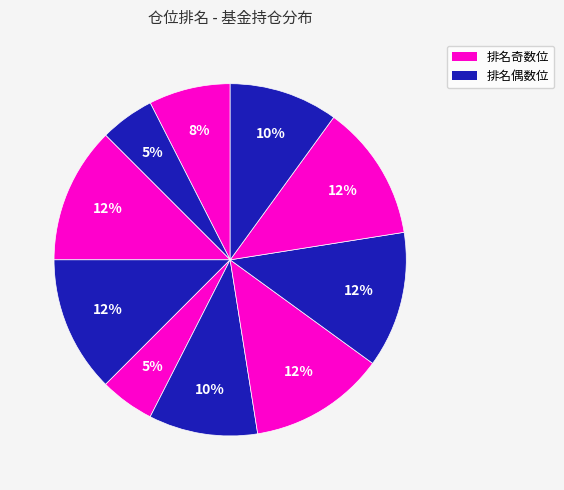

Count the number of slices in the pie.

10